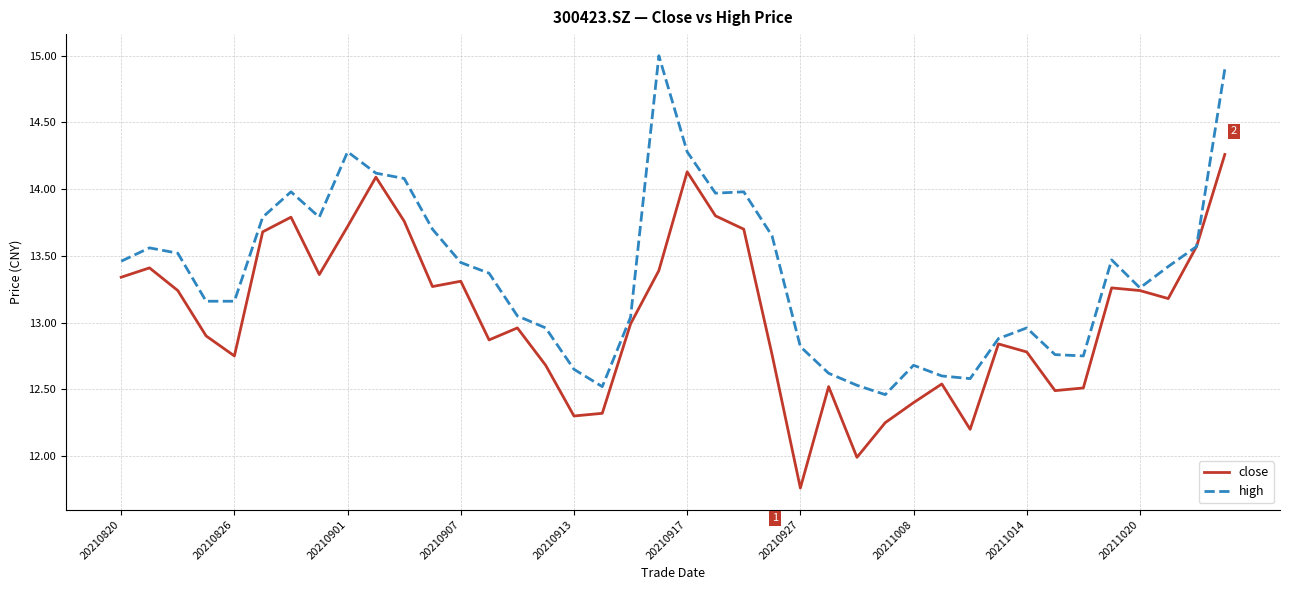

Rank the series by their average value, from highest to lowest.

high, close